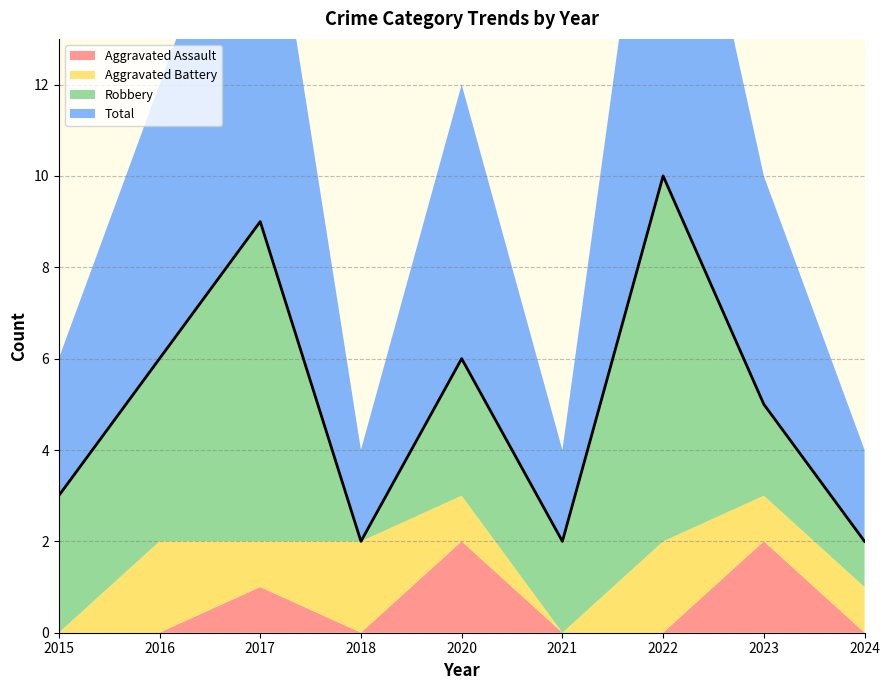

True or false: Robbery and Total intersect in this chart.

False